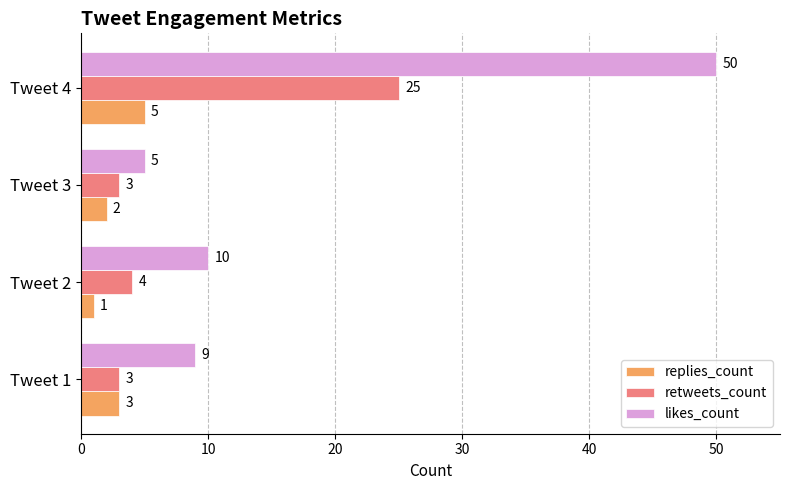

What is the minimum value shown in the chart?

1